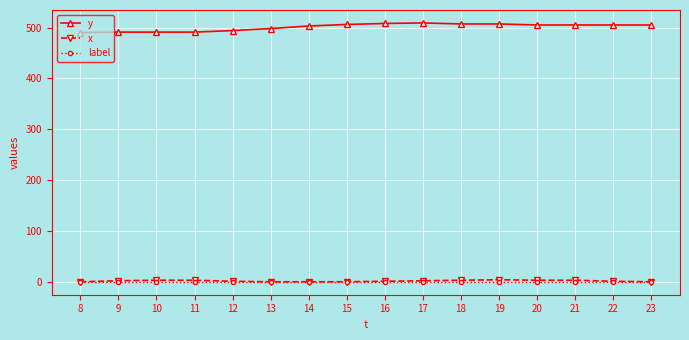

At how many categories does at least one series exceed 75?

16